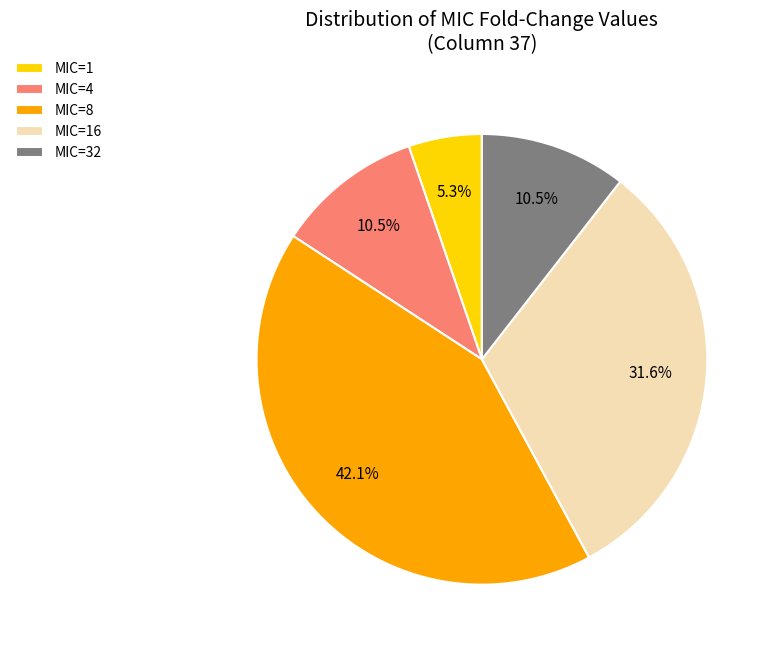

Which category has the biggest portion of the pie?

MIC=8